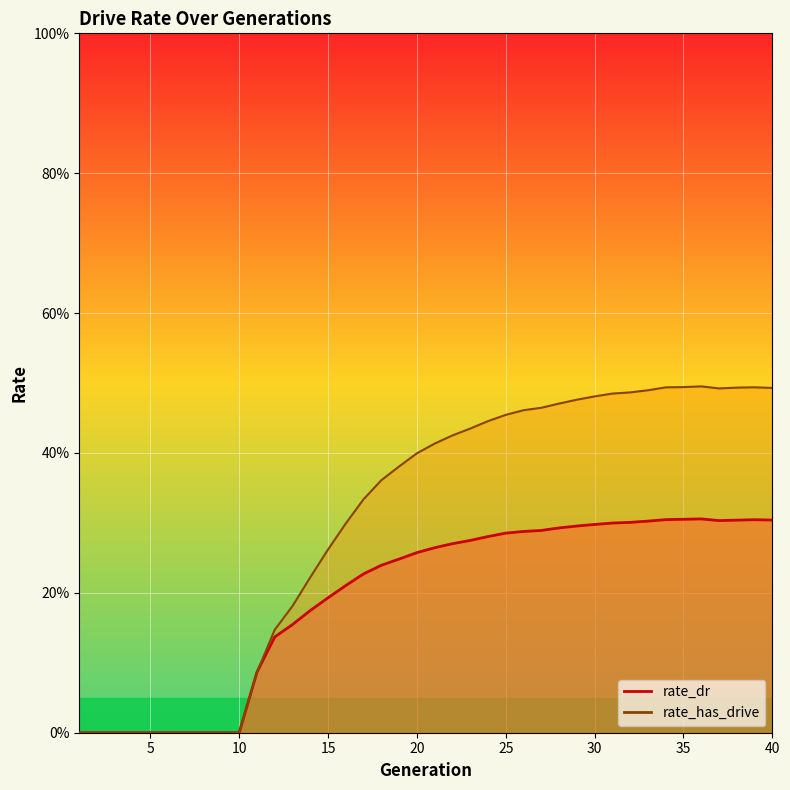

What is the value of the rate_dr point at the 13th from the left?

0.2